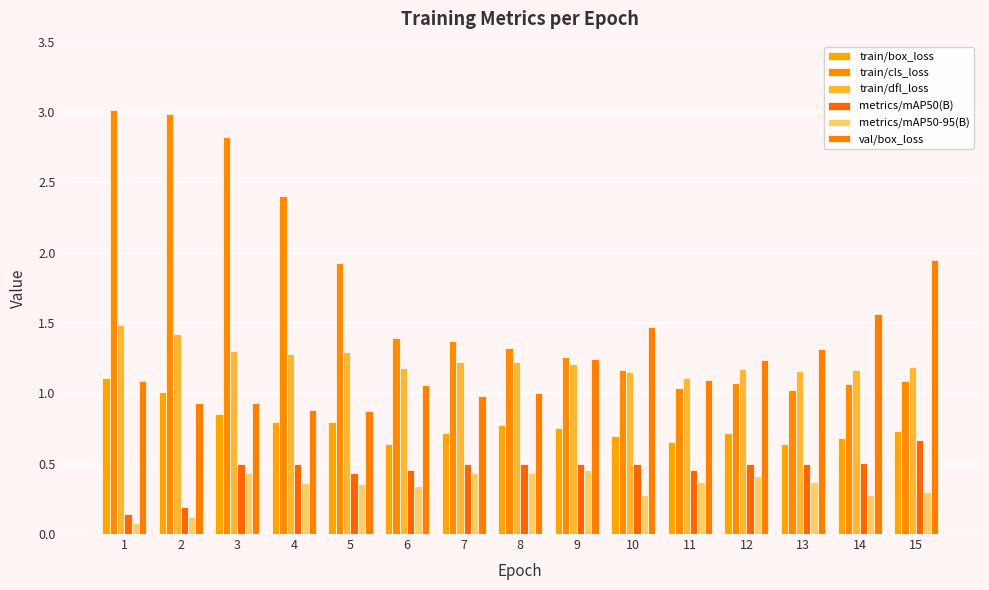

At which category is the sum across all series the highest?

1